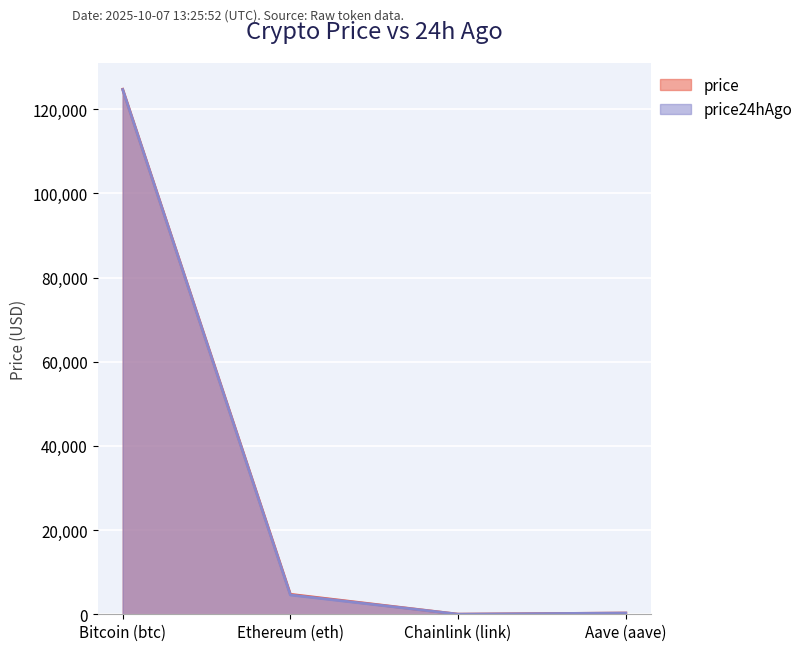

What is the difference between the second highest and second lowest values in the price24hAgo series?

4291.9